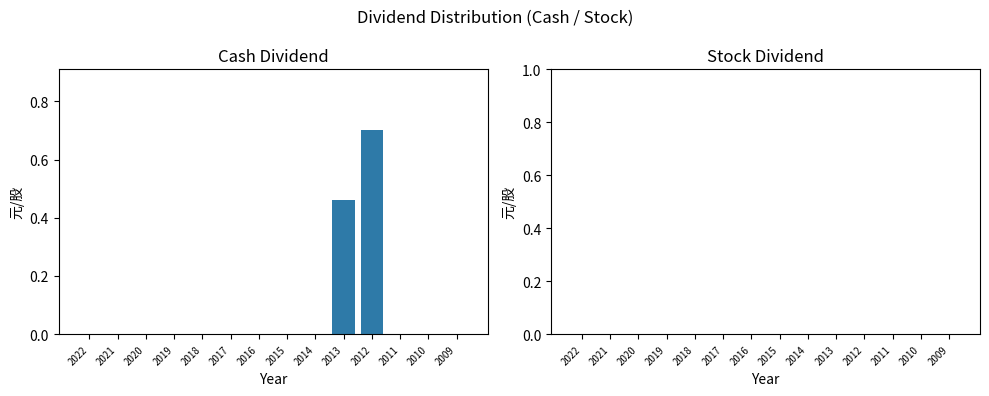

What is the approximate value at 2012?

0.7